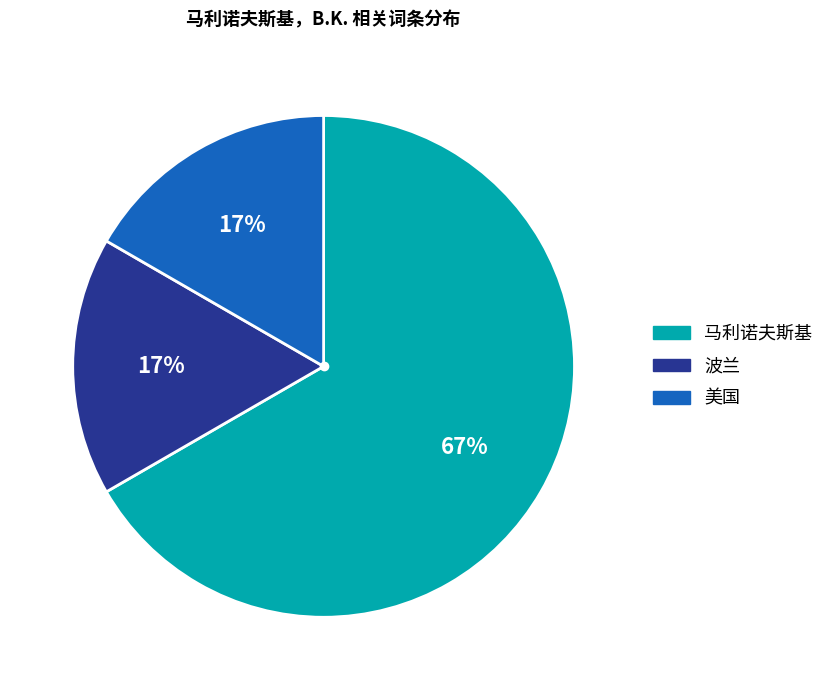

To the nearest percent, what is the average slice percentage?

33%